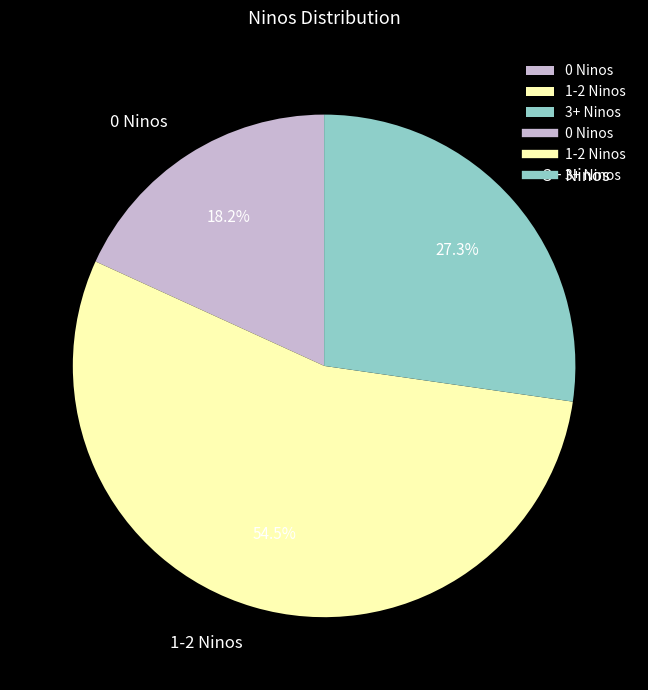

What percentage is NOT represented by 3+ Ninos?

72.7%